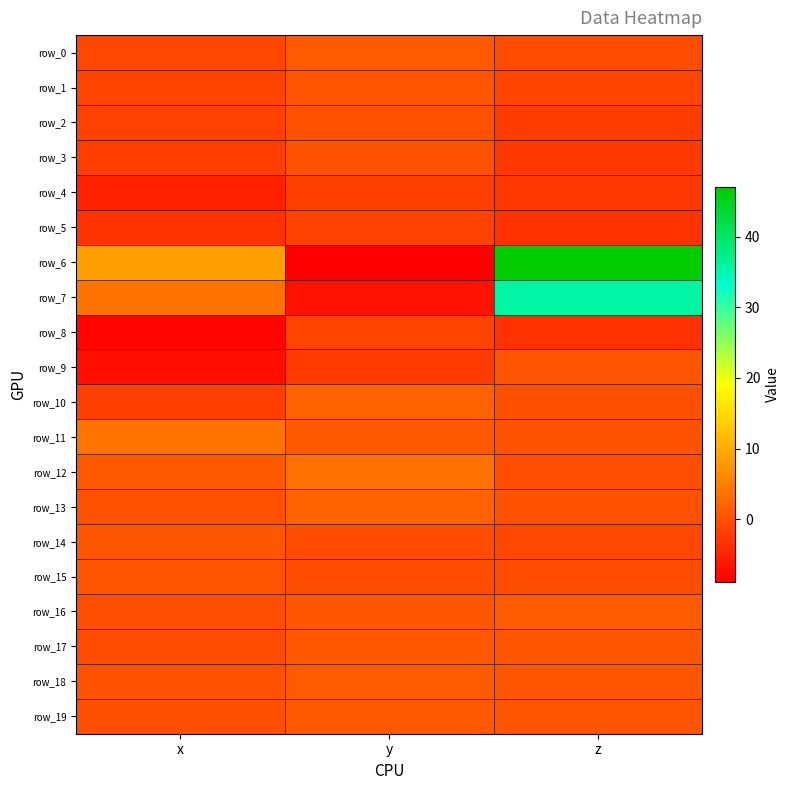

Rank the series by their maximum value, from highest to lowest.

row_6, row_7, row_11, row_12, row_10, row_13, row_16, row_18, row_0, row_19, row_17, row_14, row_1, row_15, row_9, row_3, row_2, row_8, row_5, row_4